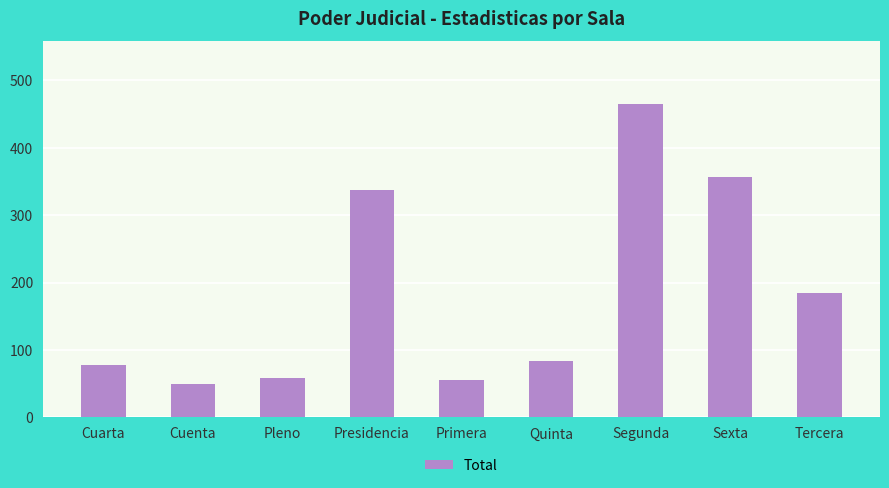

Where is the data nearest to the value 257?

Tercera